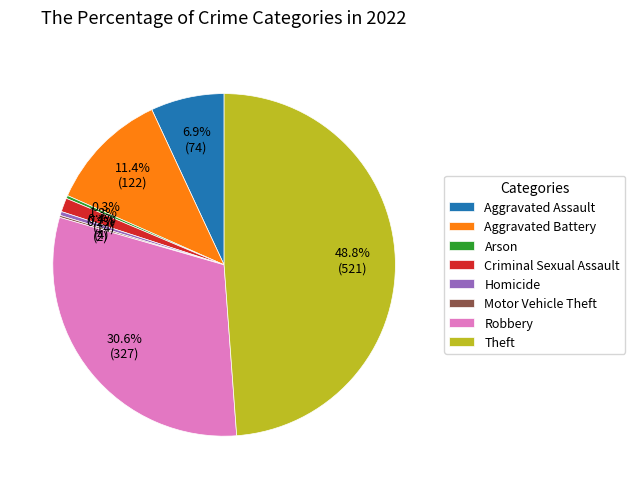

To the nearest percent, what is the average slice percentage?

12%